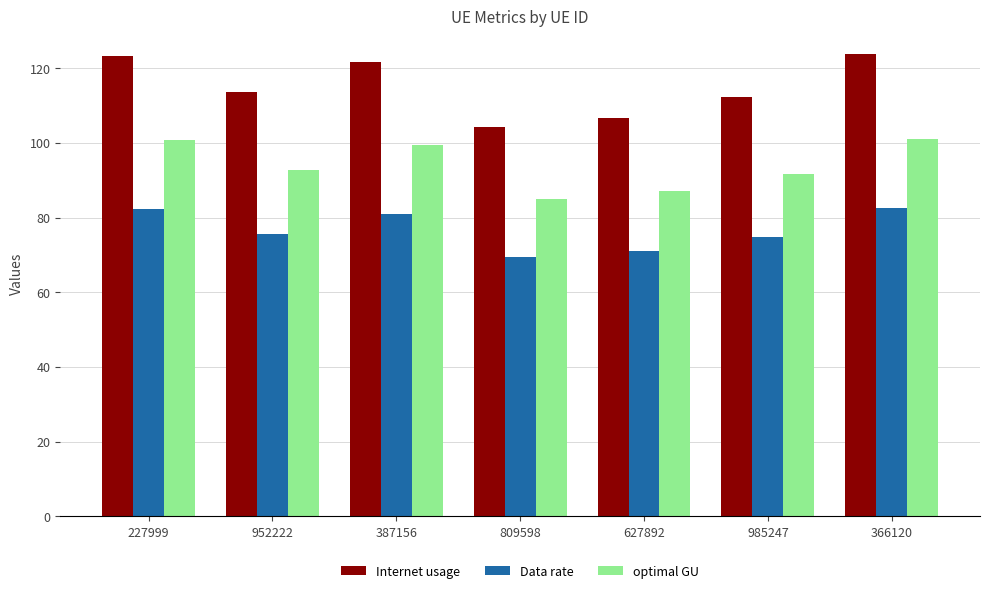

What is the difference between the Data rate values at 387156 and 809598?

11.7